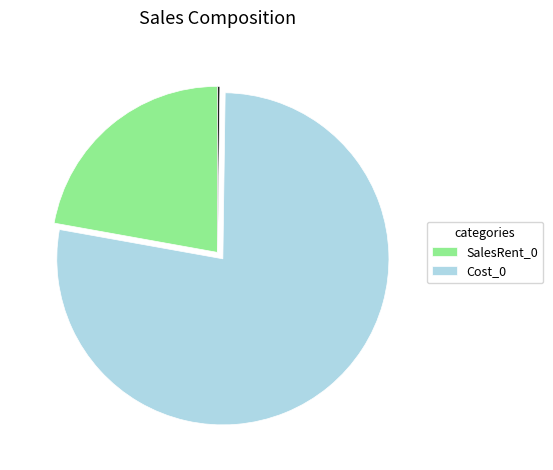

Is there any slice that represents more than half of the pie?

Yes